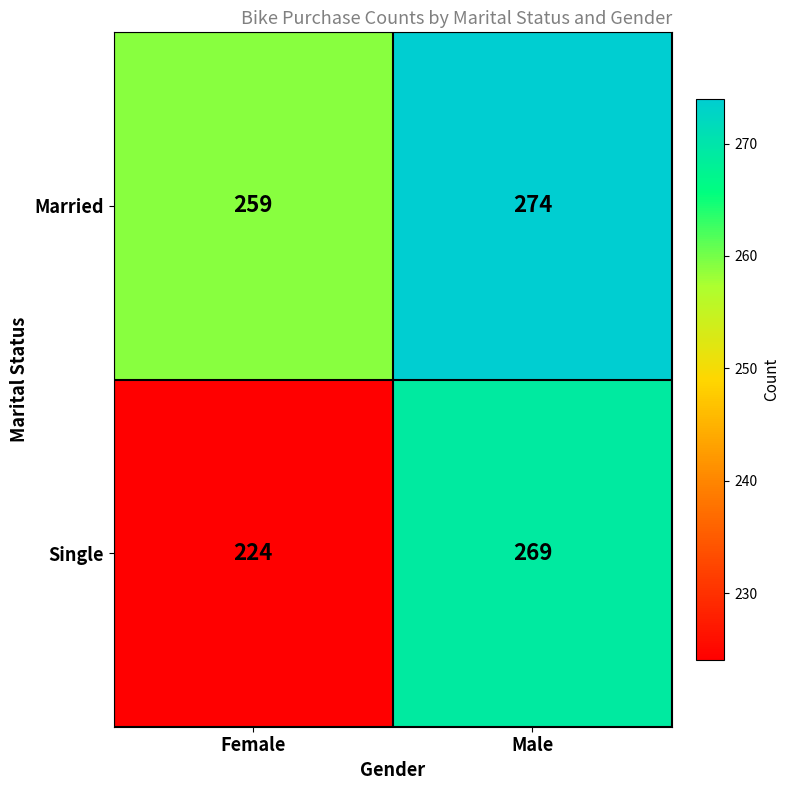

Rank the series at Male from highest to lowest value.

Married, Single